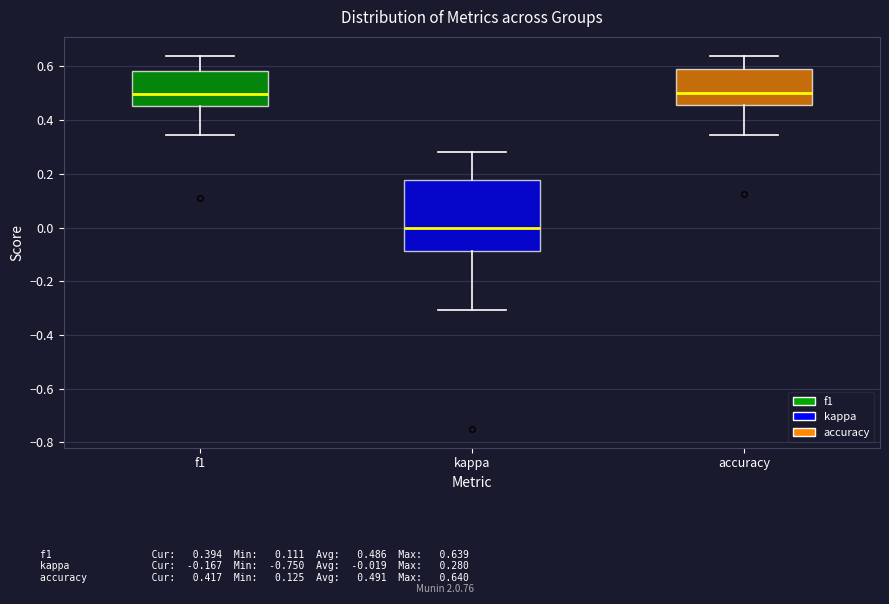

Reading left to right, transcribe this box plot: for each box, give where its median line is, the range the box spans, and where its two whiskers end, as read against the y-axis. The values are not printed on the chart, so give them approximately, as read against the axis.

f1: median 0.50, box 0.46 to 0.58, whiskers 0.34 to 0.64
kappa: median 0.00, box -0.08 to 0.18, whiskers -0.30 to 0.28
accuracy: median 0.50, box 0.46 to 0.58, whiskers 0.34 to 0.64